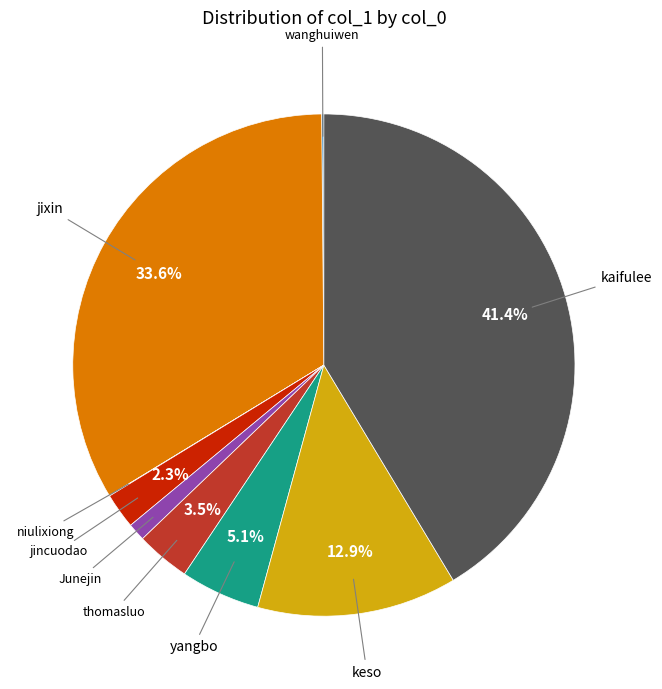

Which slice is the largest?

kaifulee